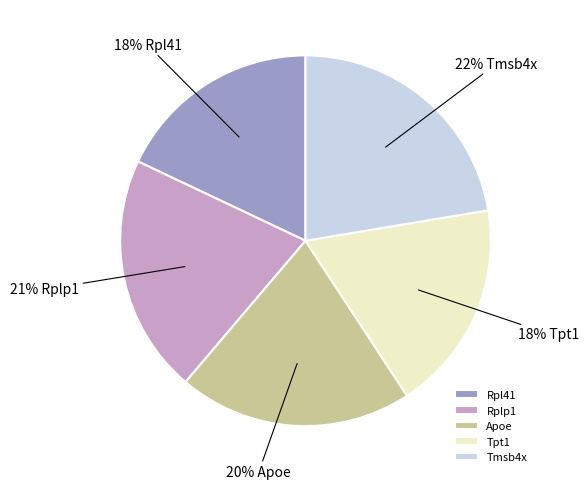

To the nearest percent, what percentage of the pie is Rplp1?

21%